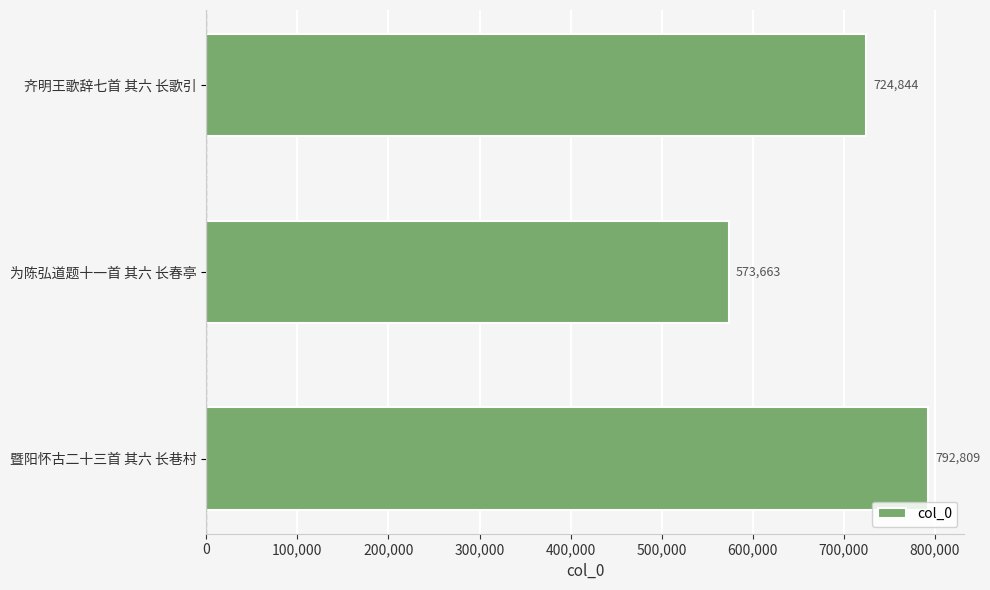

What is the change in value from 为陈弘道题十一首 其六 长春亭 to 齐明王歌辞七首 其六 长歌引?

+151181